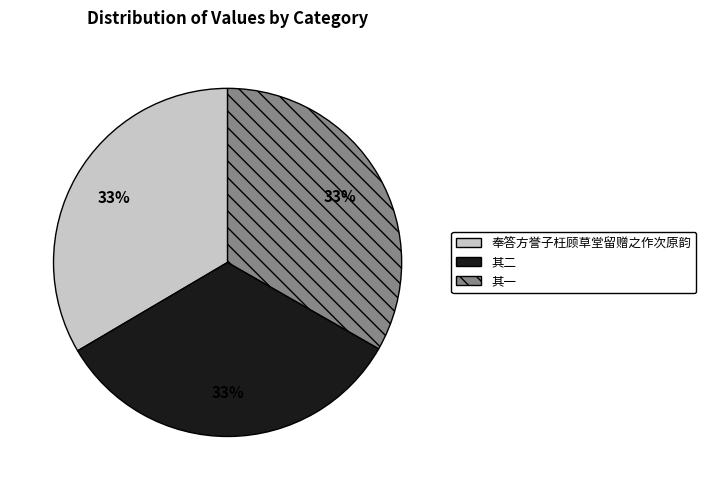

Is there any slice that represents more than half of the pie?

No